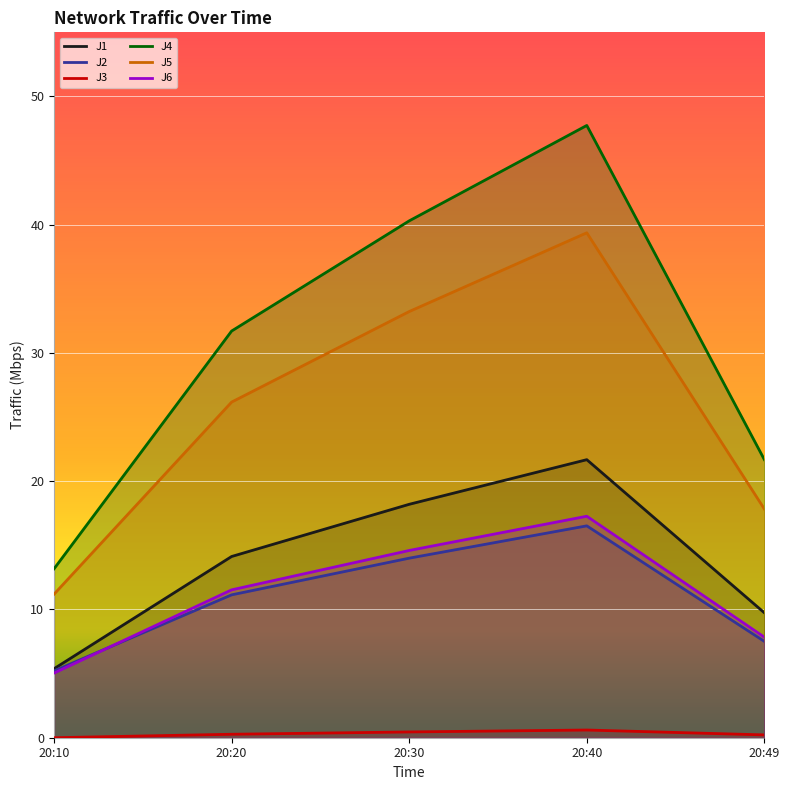

What is the difference between the maximum and second lowest values in the J2 series?

9.0